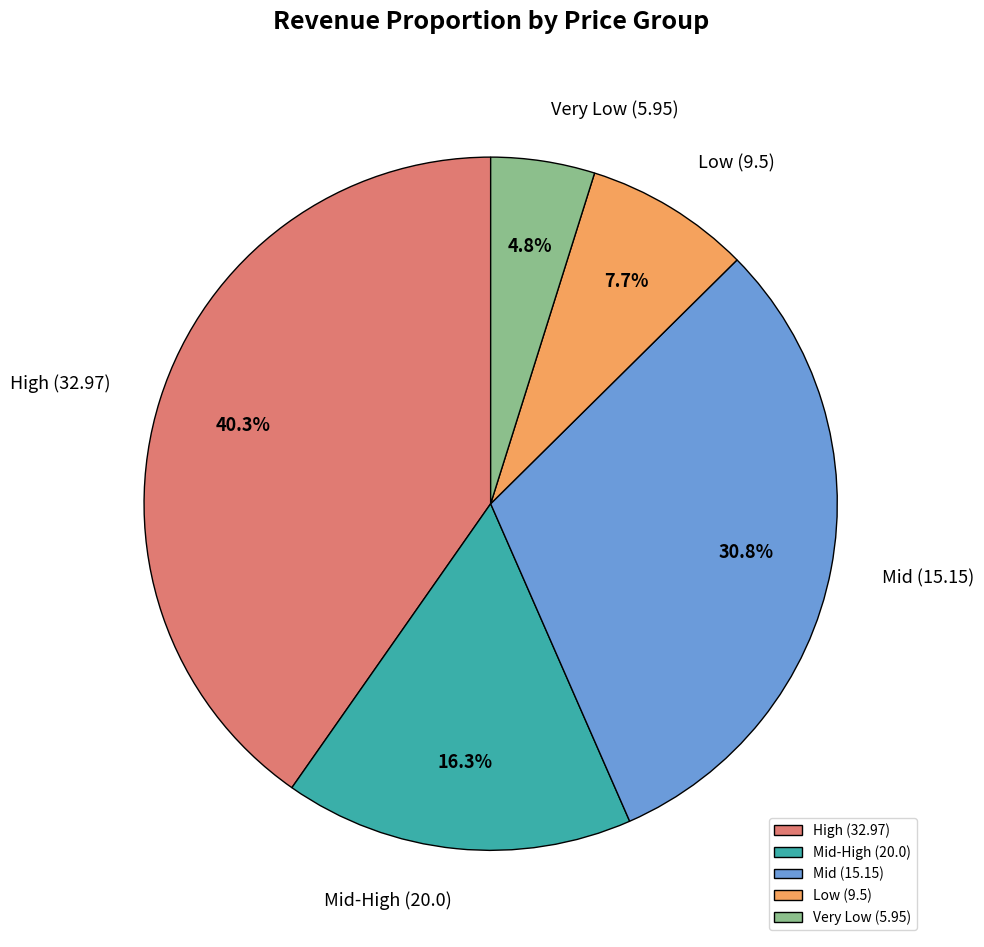

Is there any slice that represents more than half of the pie?

No